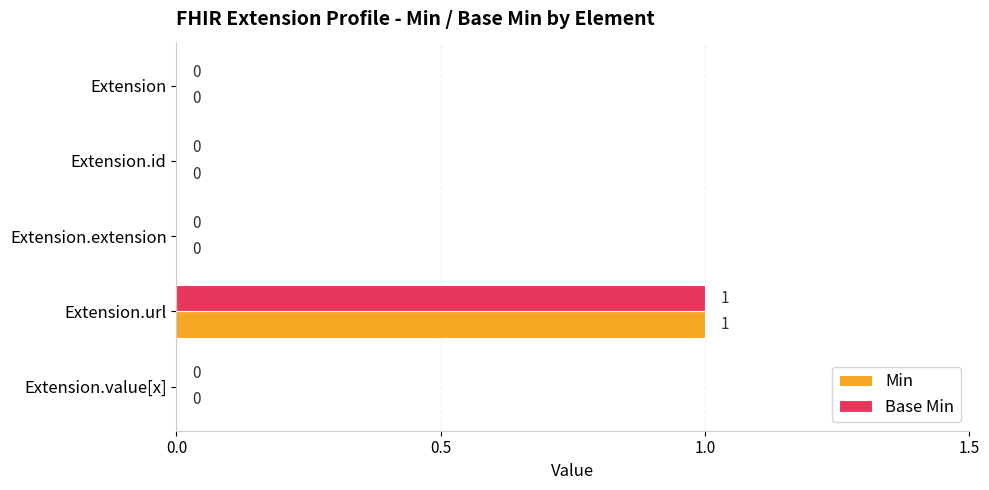

At which category does the chart reach its peak across all series?

Extension.url